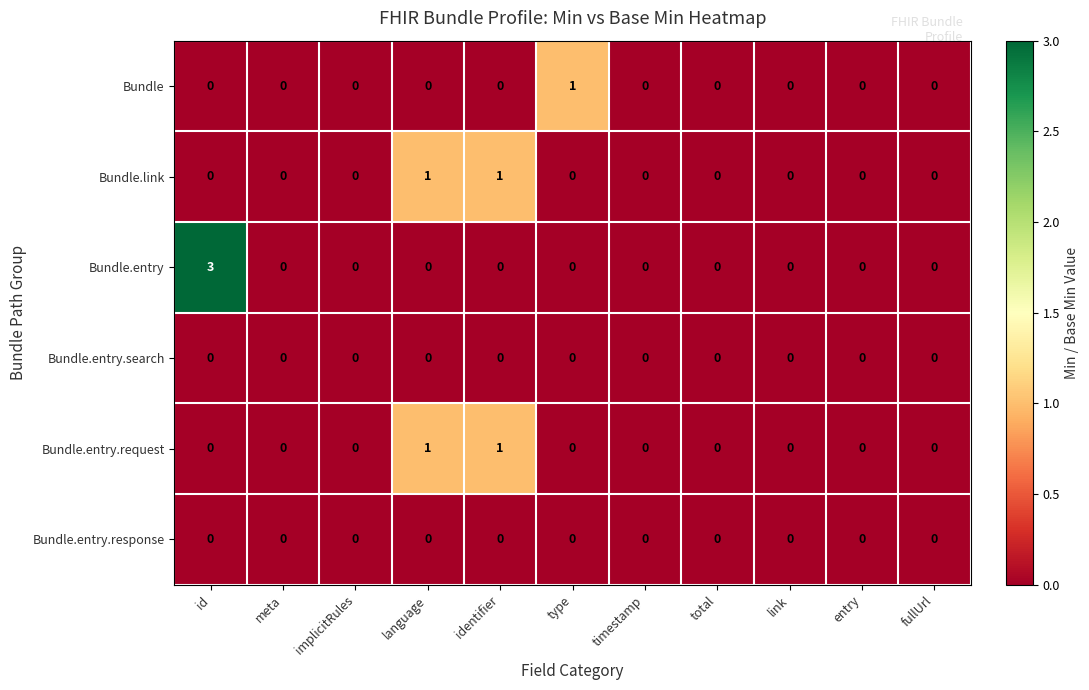

Which series has the largest range (max minus min)?

Bundle.entry